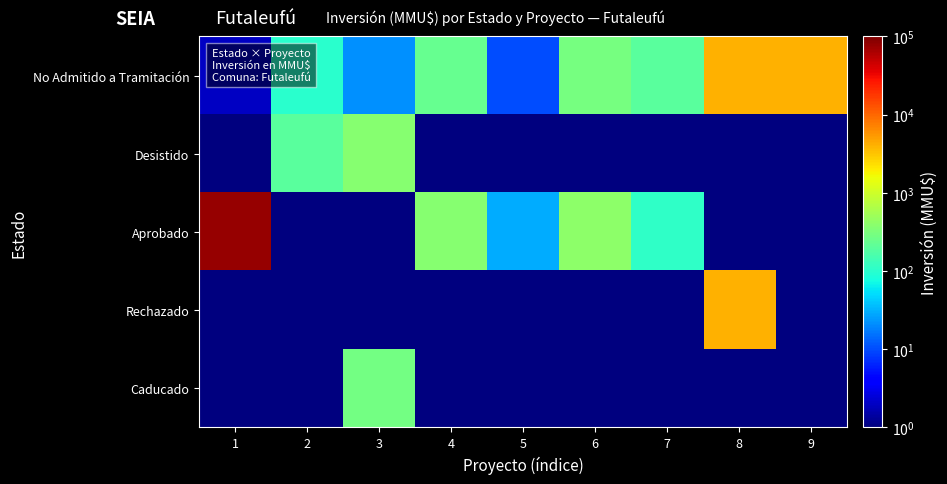

Which series changed the most between 7 and 9?

No Admitido a Tramitación